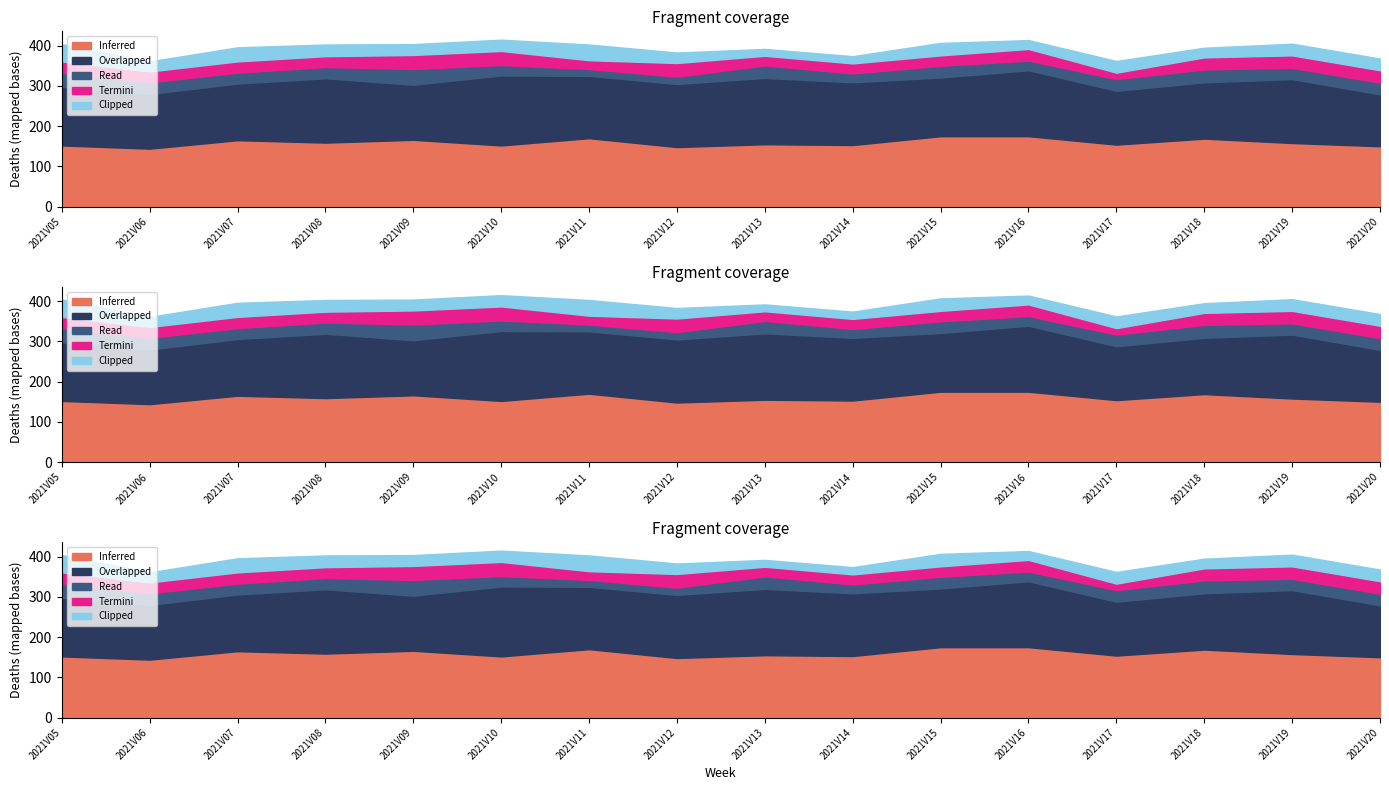

Between 2021V06 and 2021V19, which series saw the biggest shift?

Overlapped